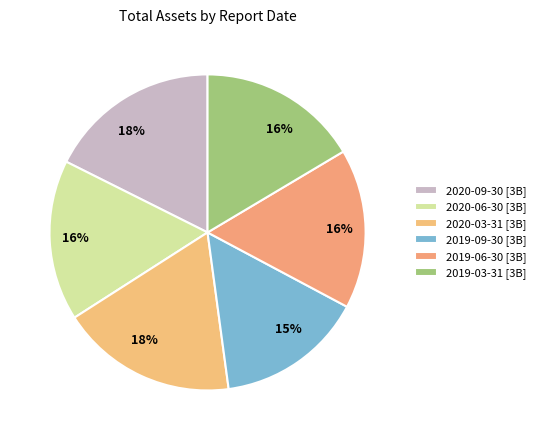

True or false: 2020-03-31 accounts for 18% of the total.

True